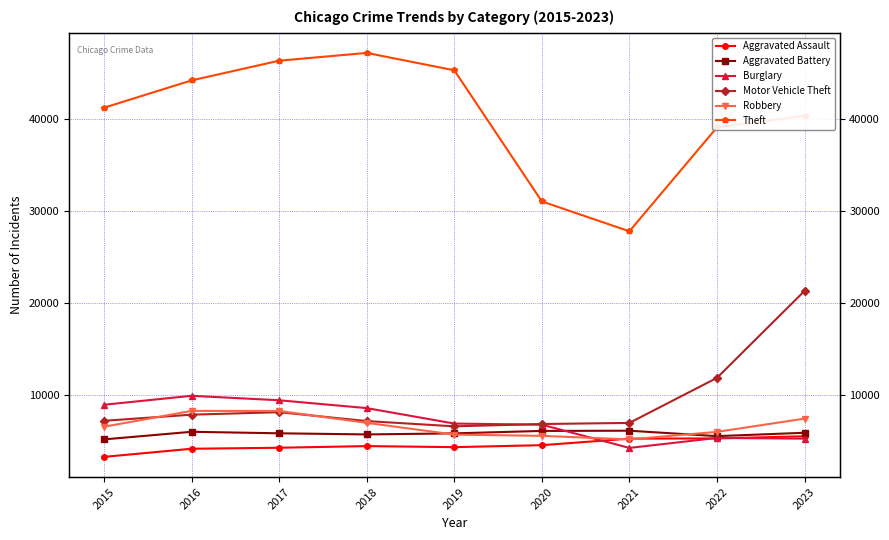

At which category is the sum across all series the highest?

2023